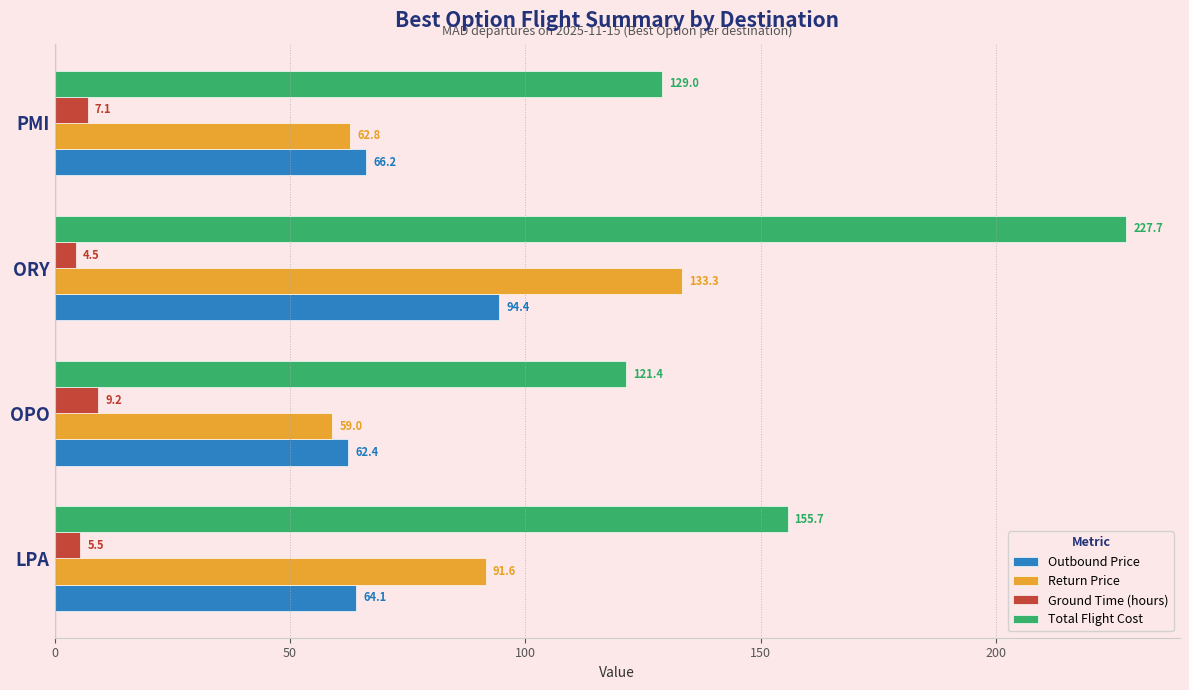

At which category does the chart reach its peak across all series?

ORY